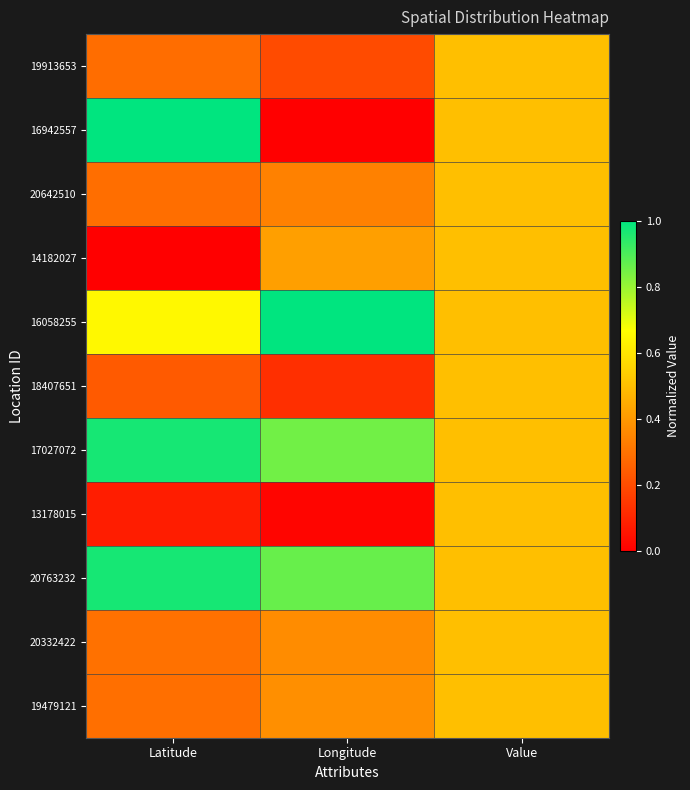

Reading left to right, extract all data points from this chart.

19913653: Latitude=0.3	Longitude=0.2	Value=0.5
16942557: Latitude=1.0	Longitude=0.0	Value=0.5
20642510: Latitude=0.3	Longitude=0.3	Value=0.5
14182027: Latitude=0.0	Longitude=0.4	Value=0.5
16058255: Latitude=0.6	Longitude=1.0	Value=0.5
18407651: Latitude=0.2	Longitude=0.1	Value=0.5
17027072: Latitude=1.0	Longitude=0.8	Value=0.5
13178015: Latitude=0.1	Longitude=0.0	Value=0.5
20763232: Latitude=1.0	Longitude=0.9	Value=0.5
20332422: Latitude=0.3	Longitude=0.4	Value=0.5
19479121: Latitude=0.3	Longitude=0.4	Value=0.5